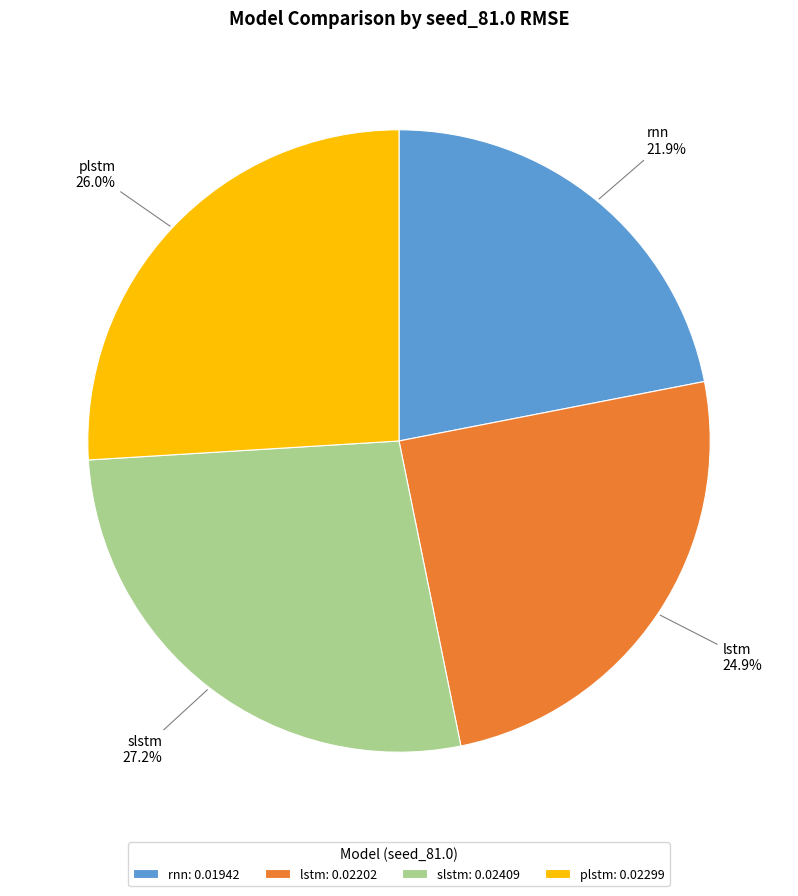

How many slices are in this pie chart?

4